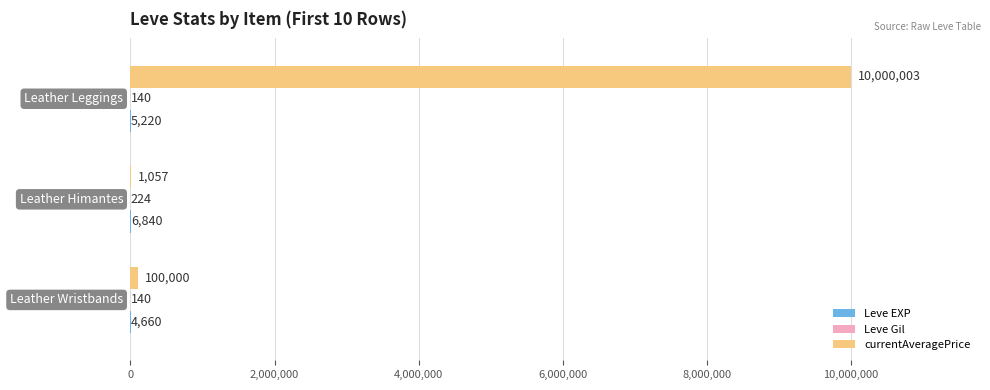

What is the maximum value shown in the chart?

10000003